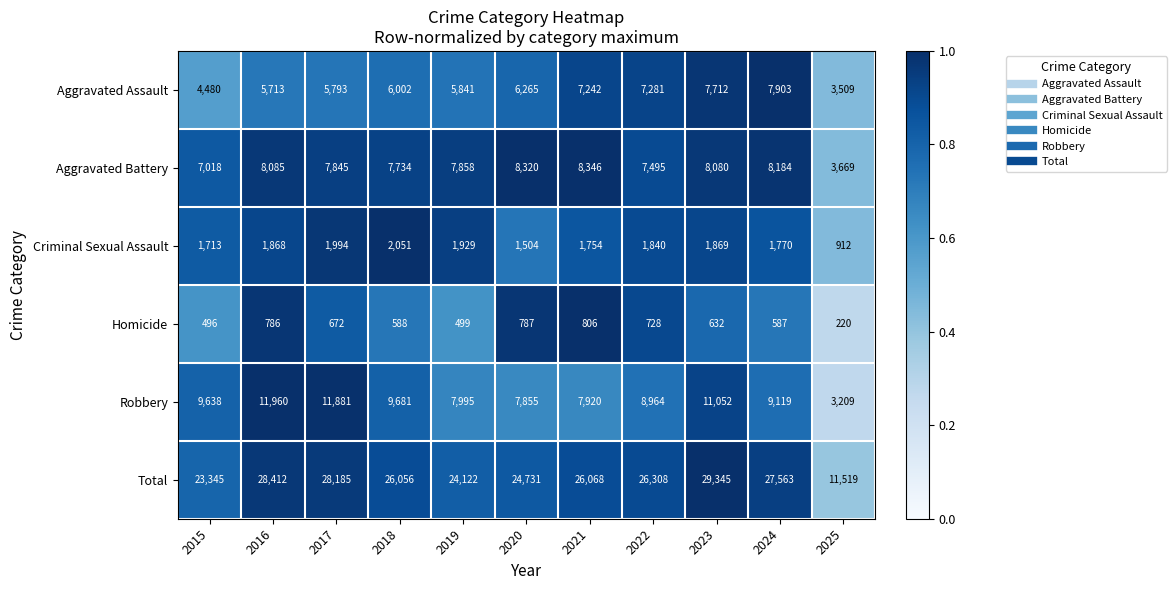

Which category has the lowest value in the Criminal Sexual Assault series?

2025